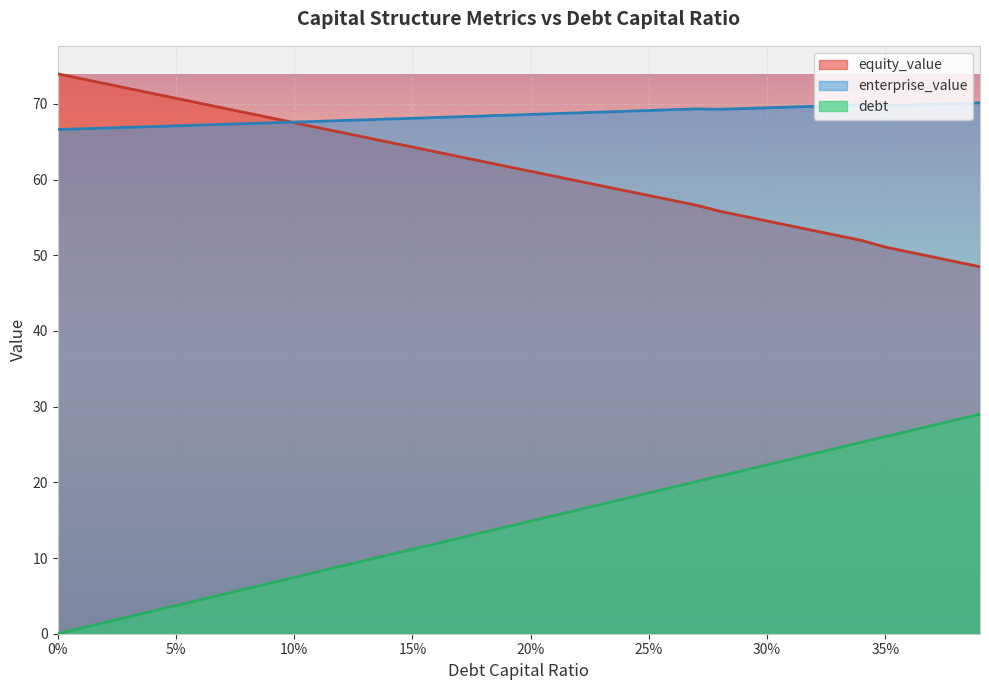

Is it true that equity_value equals 51.1 at 35%?

True